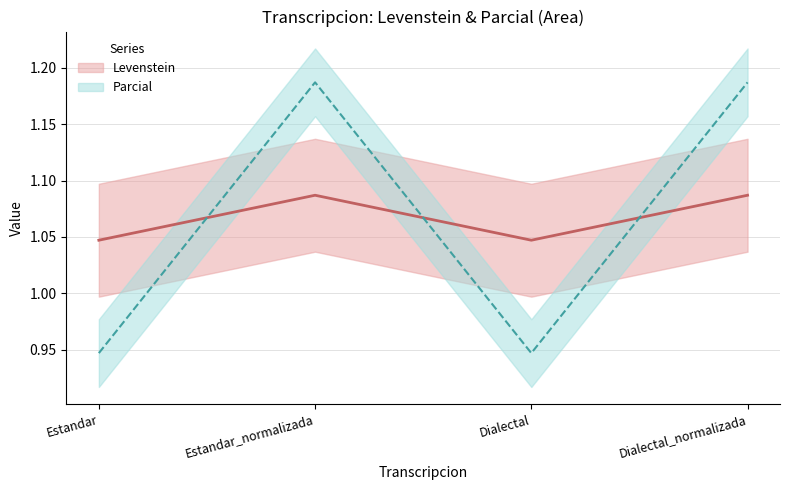

At which category is the sum across all series the highest?

Estandar_normalizada